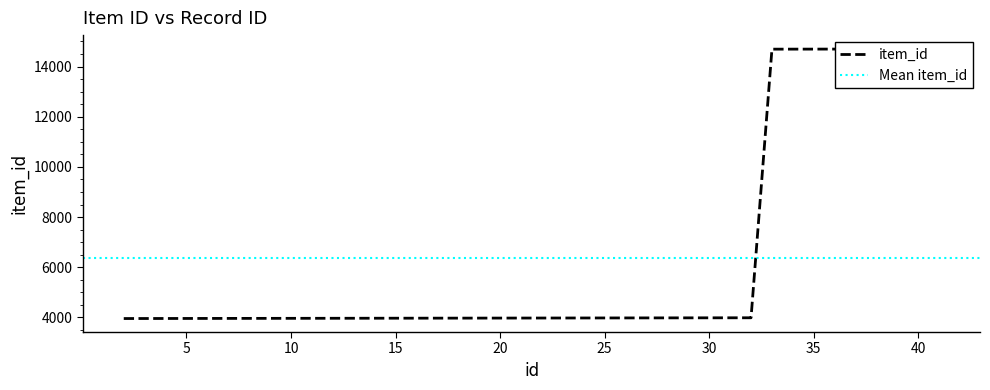

The value at 36 is 14697. True or false?

True